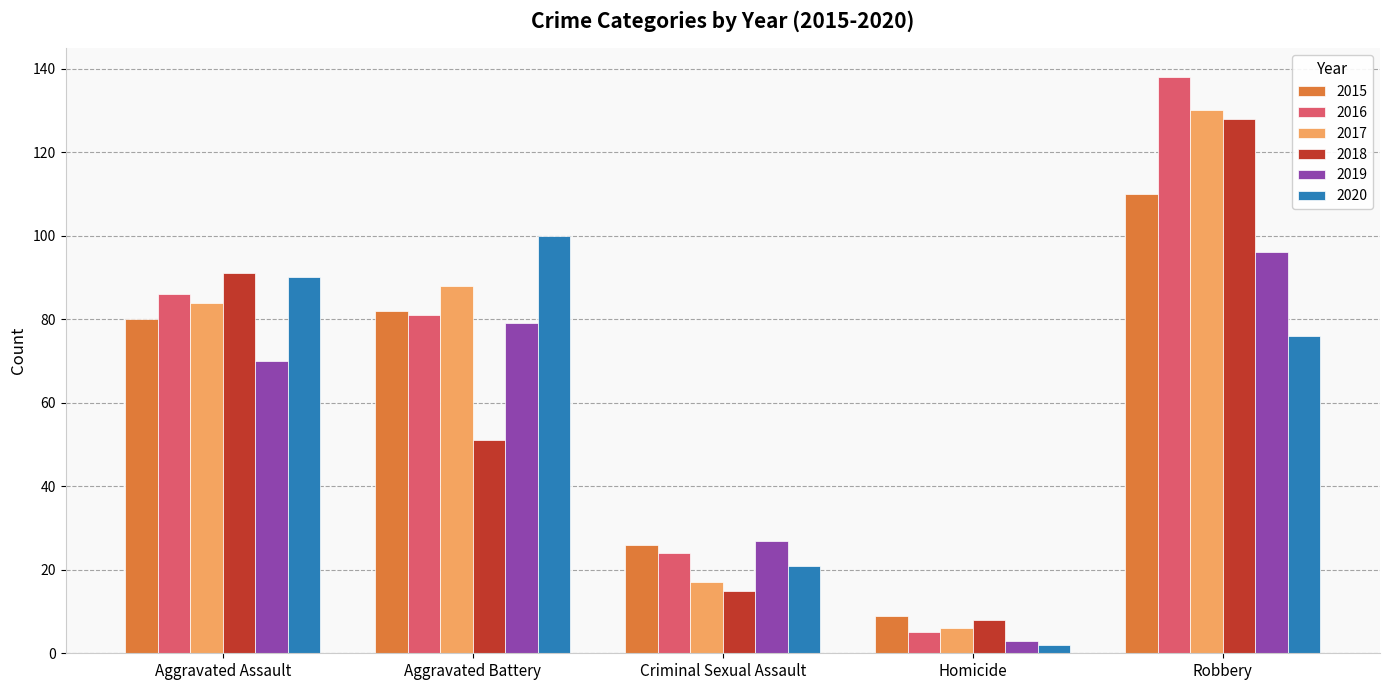

Count the number of data series in this chart.

6